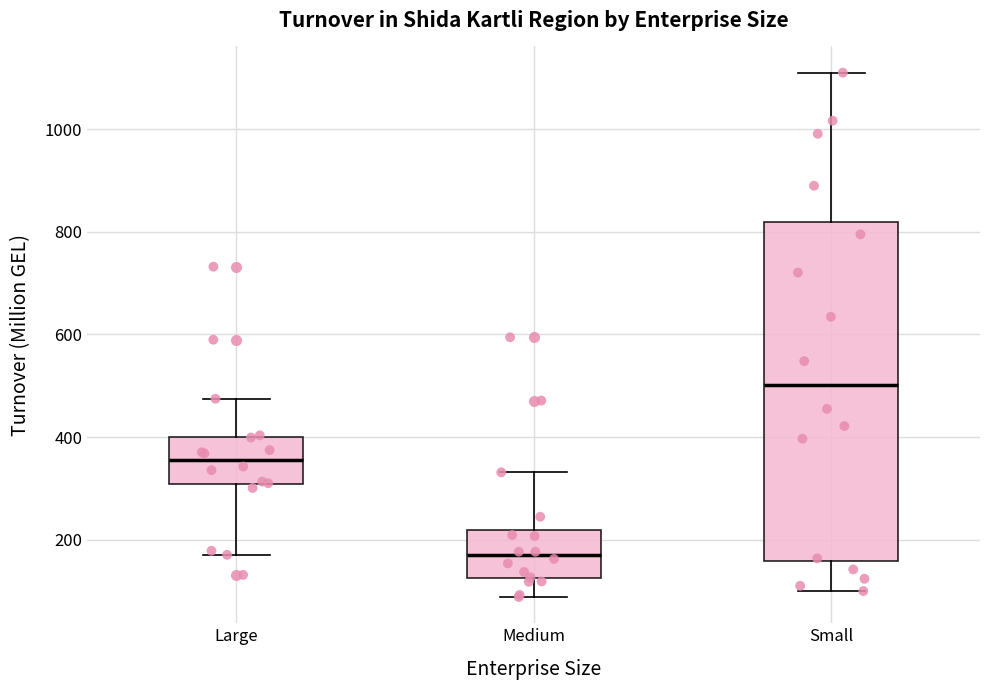

Reading left to right, read every box against the y-axis: the position of its median line, the range the box covers, and the ends of its whiskers. The values are not printed on the chart, so give them approximately, as read against the axis.

Large: median 360, box 300 to 400, whiskers 180 to 480
Medium: median 160, box 120 to 220, whiskers 80 to 340
Small: median 500, box 160 to 820, whiskers 100 to 1100